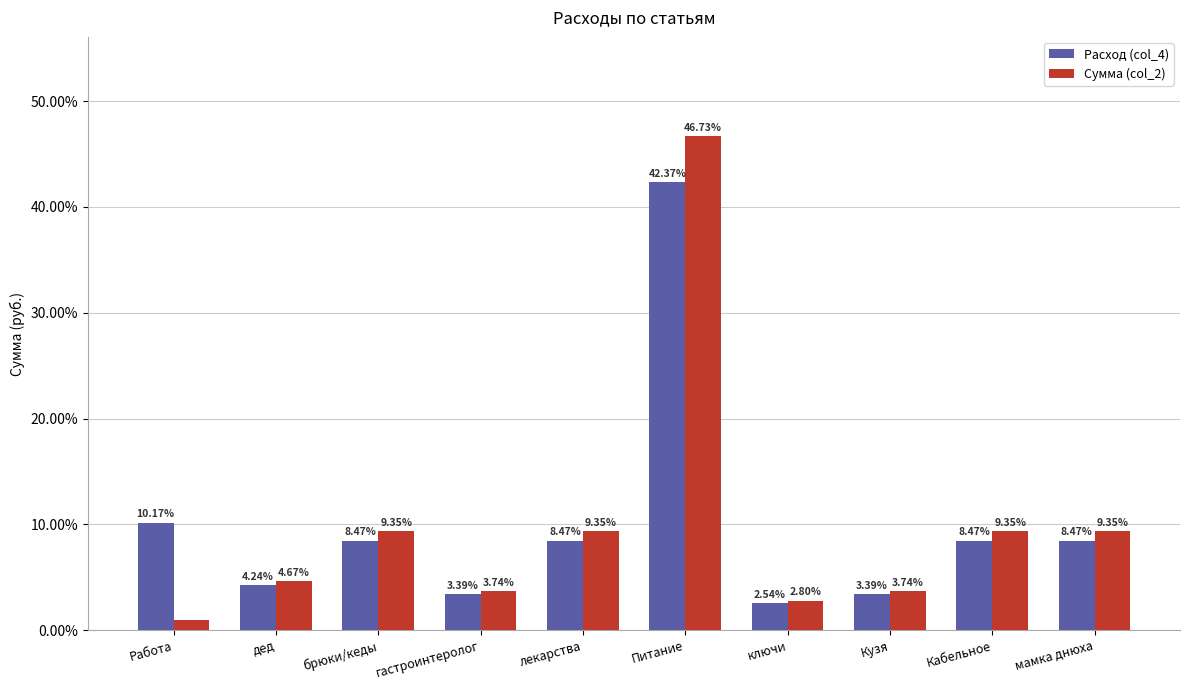

List the series in order of their peak value, lowest first.

Расход (col_4), Сумма (col_2)